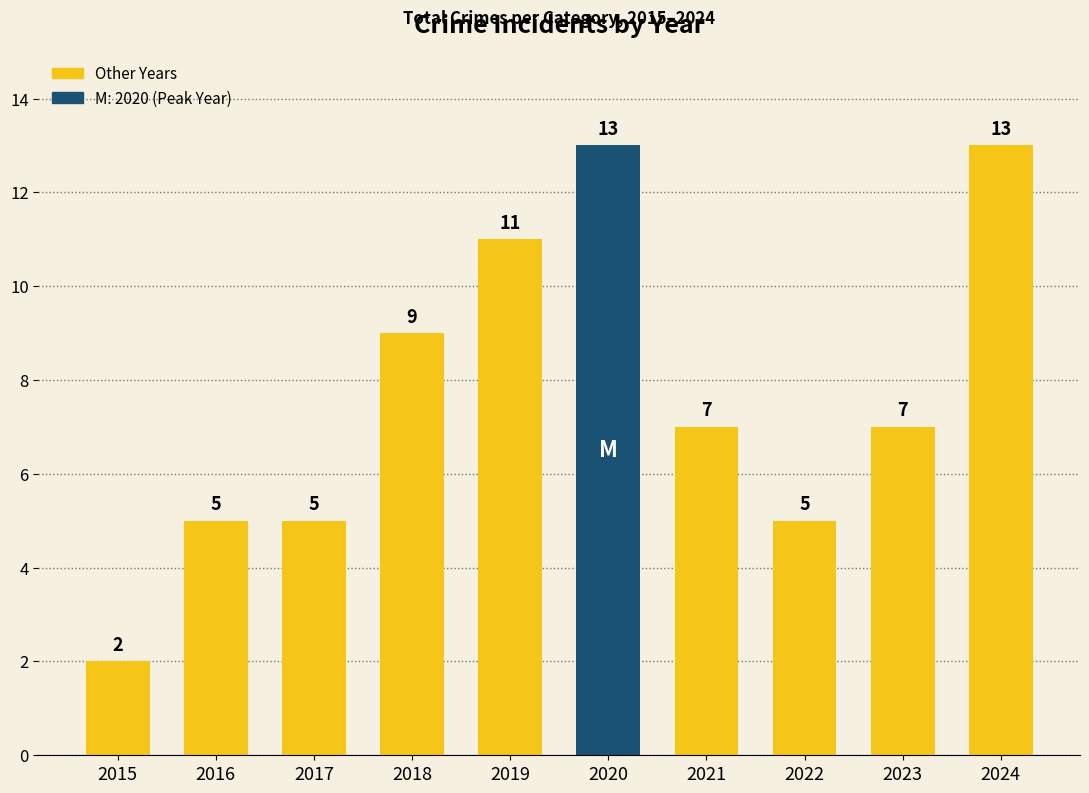

Does the chart contain stacked bars?

No